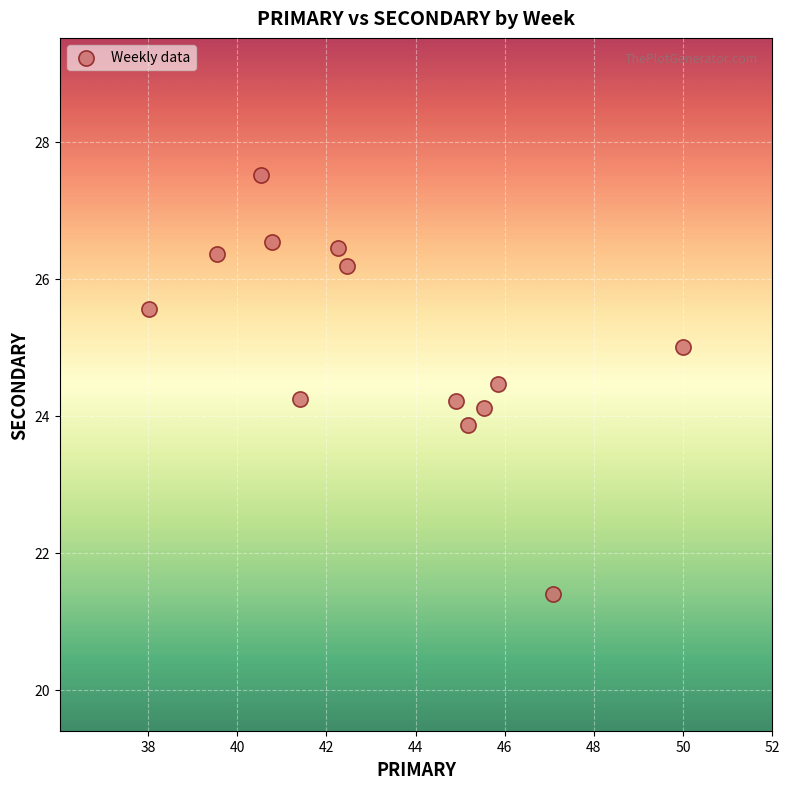

What is the range of Y values (max minus min)?

6.1